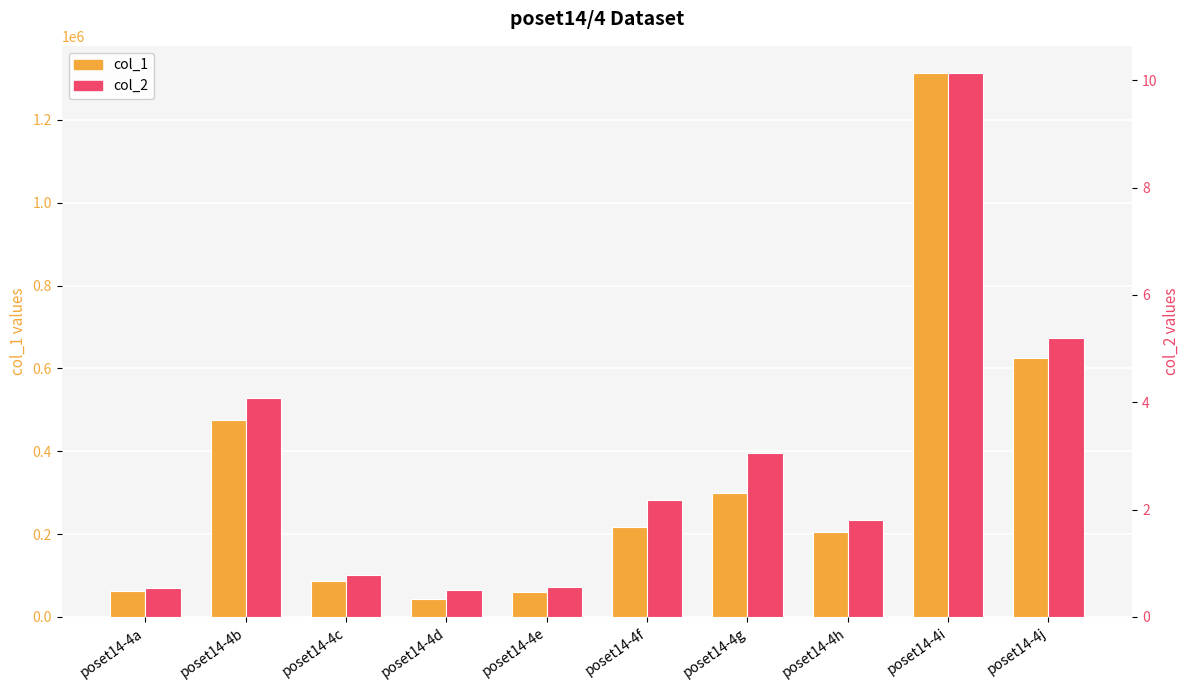

Which category has the highest value in the col_2 series?

poset14-4i